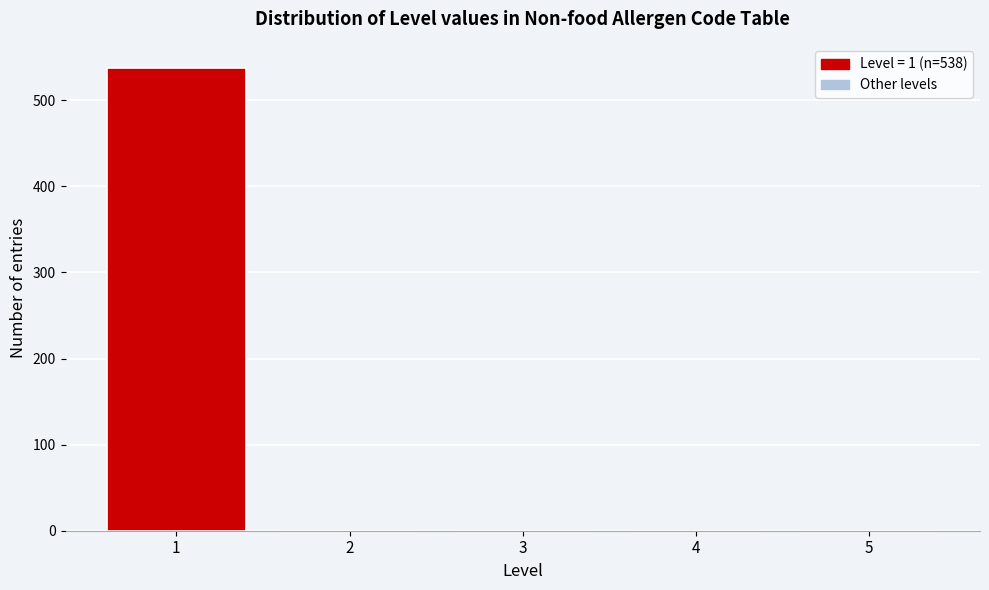

Over which range of the x-axis is the bar tallest?

0.5 to 1.5